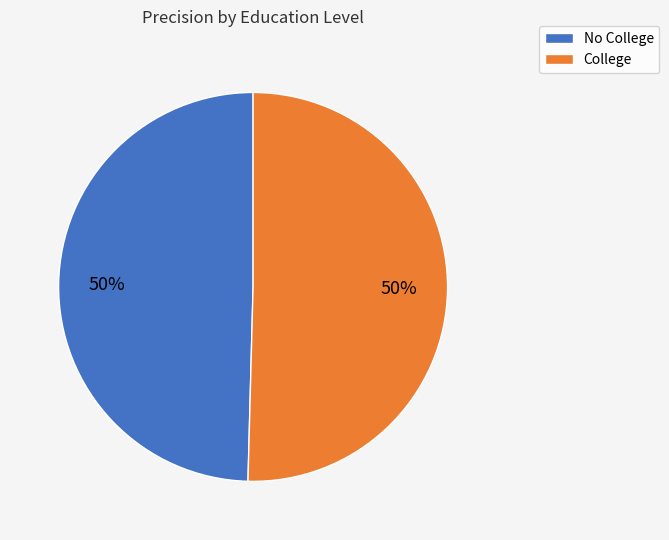

How many slices are in this pie chart?

2